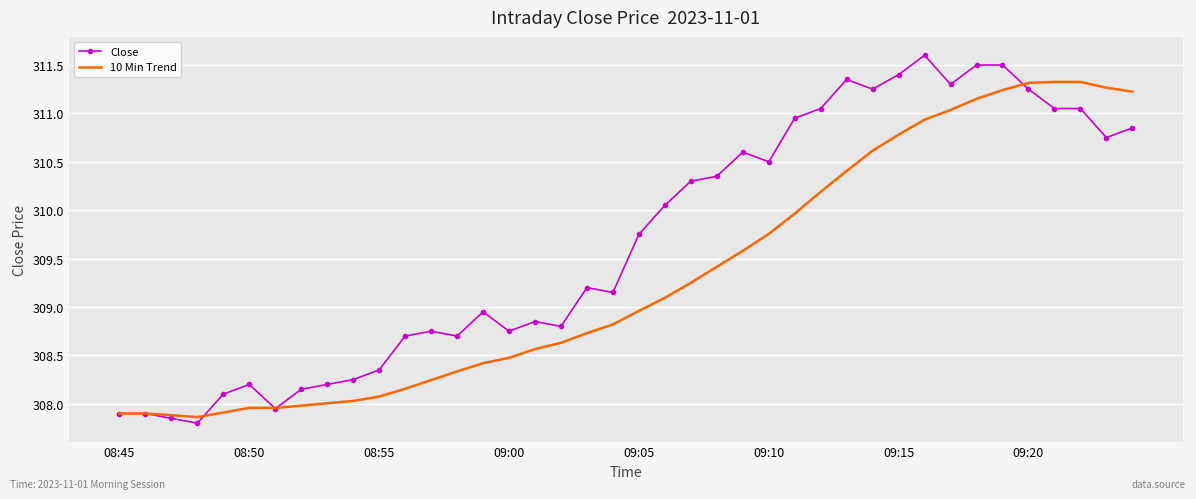

List the series in order of their overall mean, lowest first.

10 Min Trend, Close